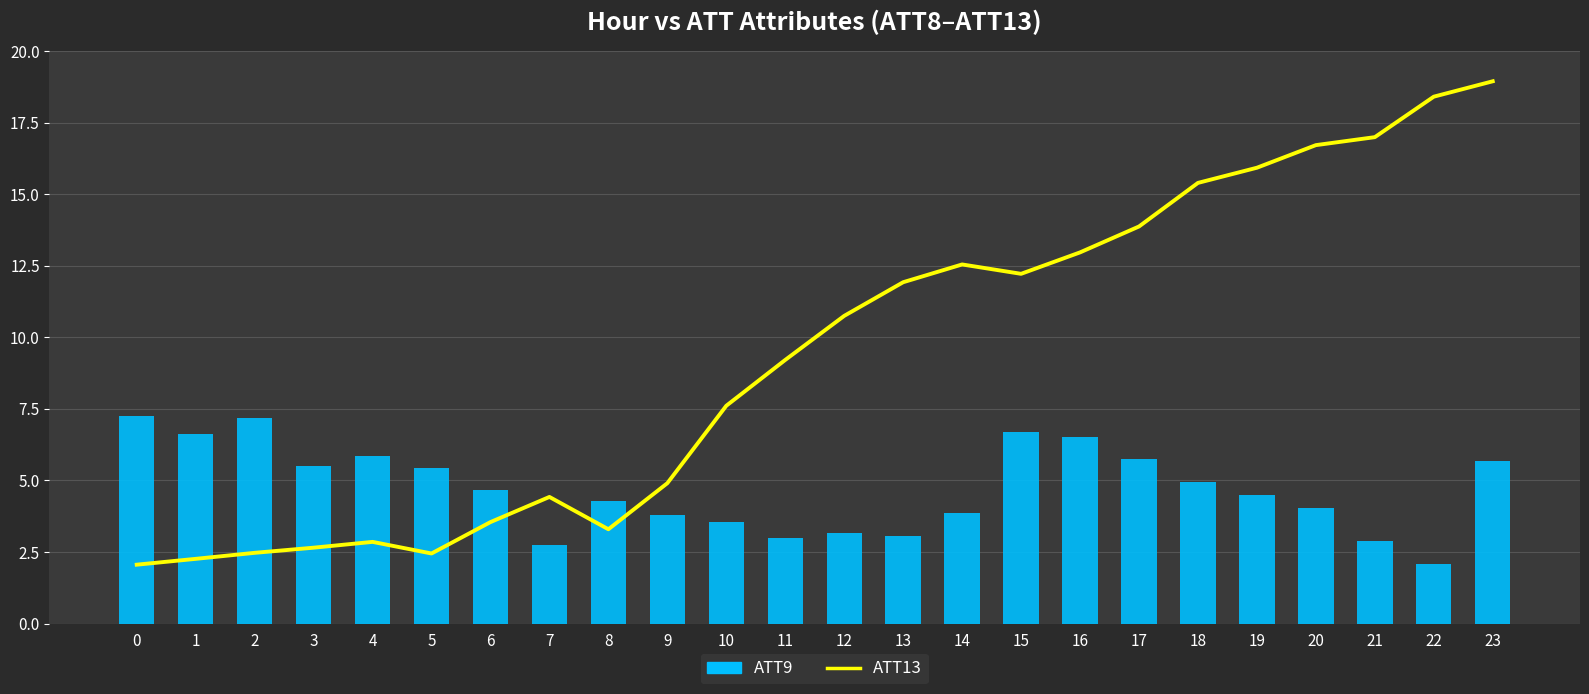

Reading right to left, list all the values displayed in this chart.

ATT13: 18.9	18.4	17.0	16.7	15.9	15.4	13.9	13.0	12.2	12.5	11.9	10.8	9.2	7.6	4.9	3.3	4.4	3.5	2.4	2.9	2.7	2.5	2.3	2.1
ATT9: 5.7	2.1	2.9	4.0	4.5	4.9	5.8	6.5	6.7	3.9	3.1	3.2	3.0	3.5	3.8	4.3	2.7	4.7	5.4	5.8	5.5	7.2	6.6	7.2